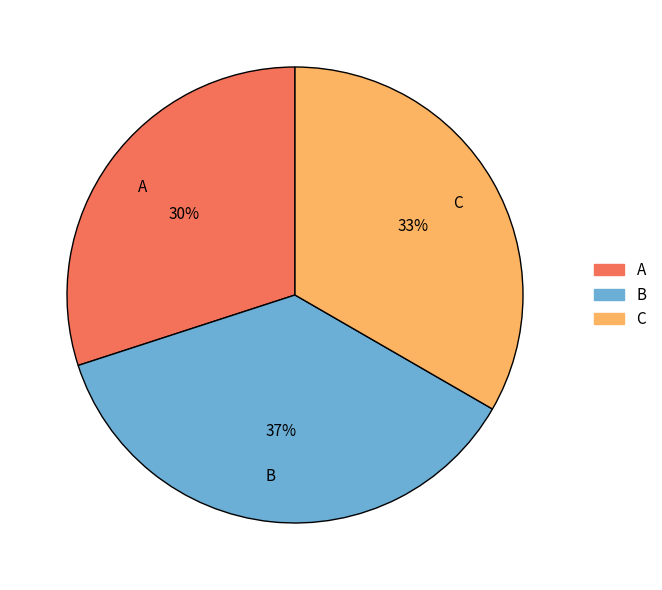

Rank the categories by value from highest to lowest.

B, C, A